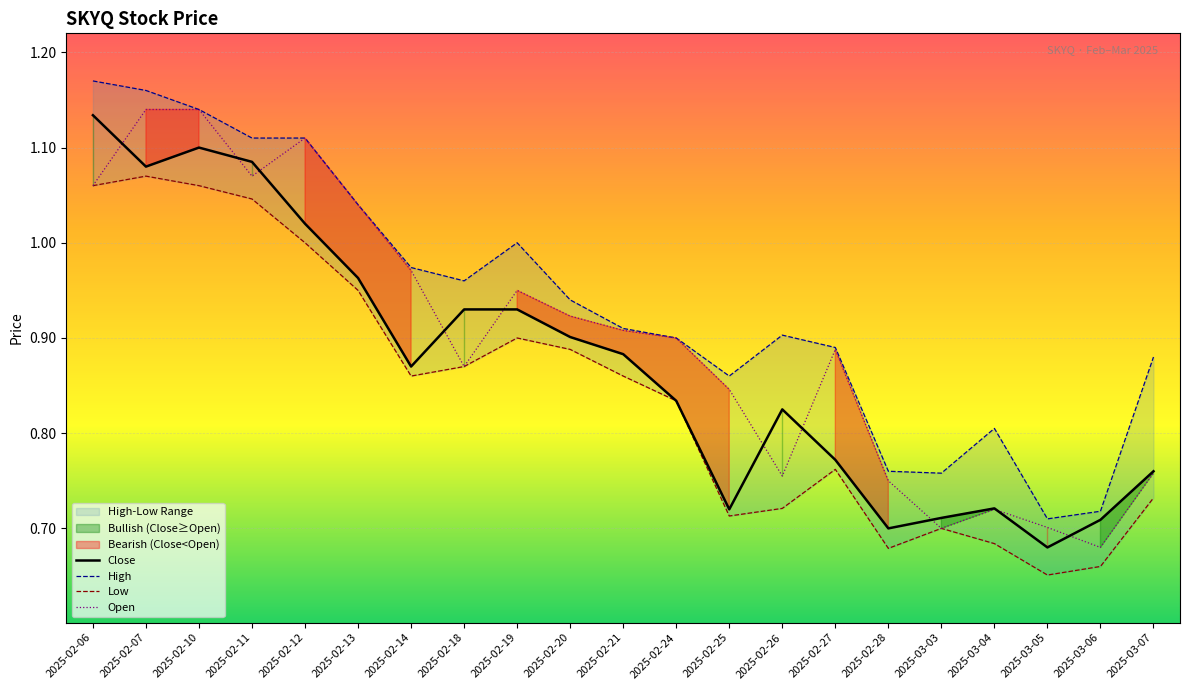

What is the label of the 15th point from the left?

2025-02-27